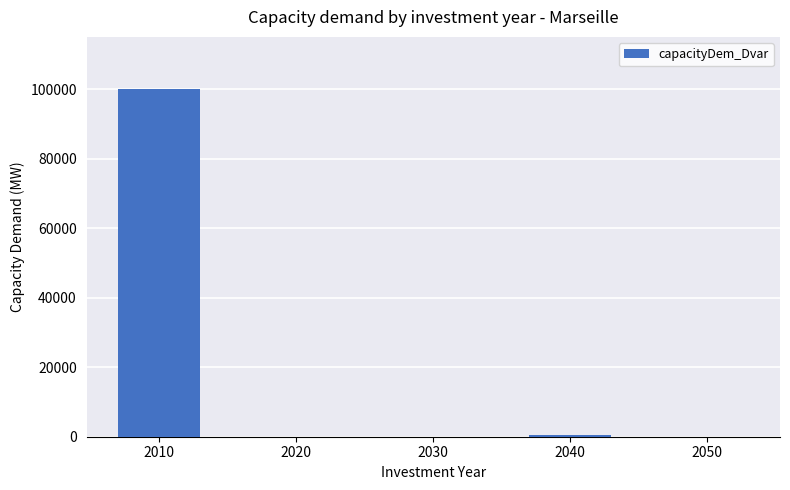

What is the greatest value displayed?

100000